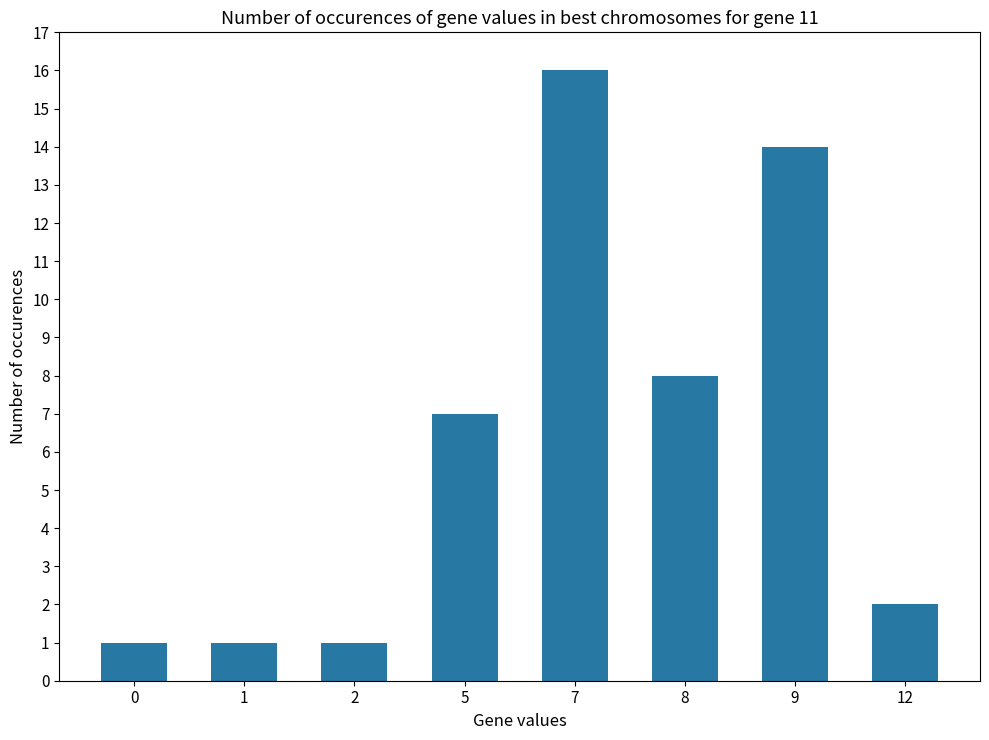

Approximately how many times larger is the value at 0 compared to 8?

0.1